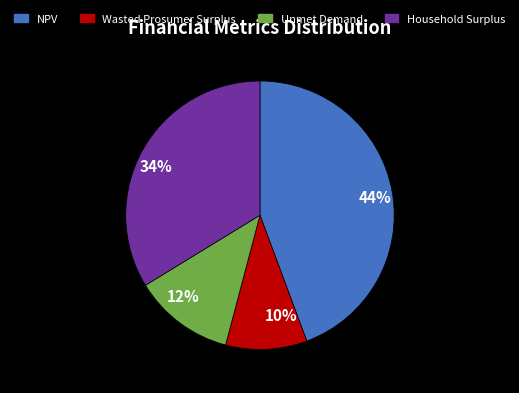

To the nearest percent, what is the combined percentage of Unmet Demand and Household Surplus?

46%